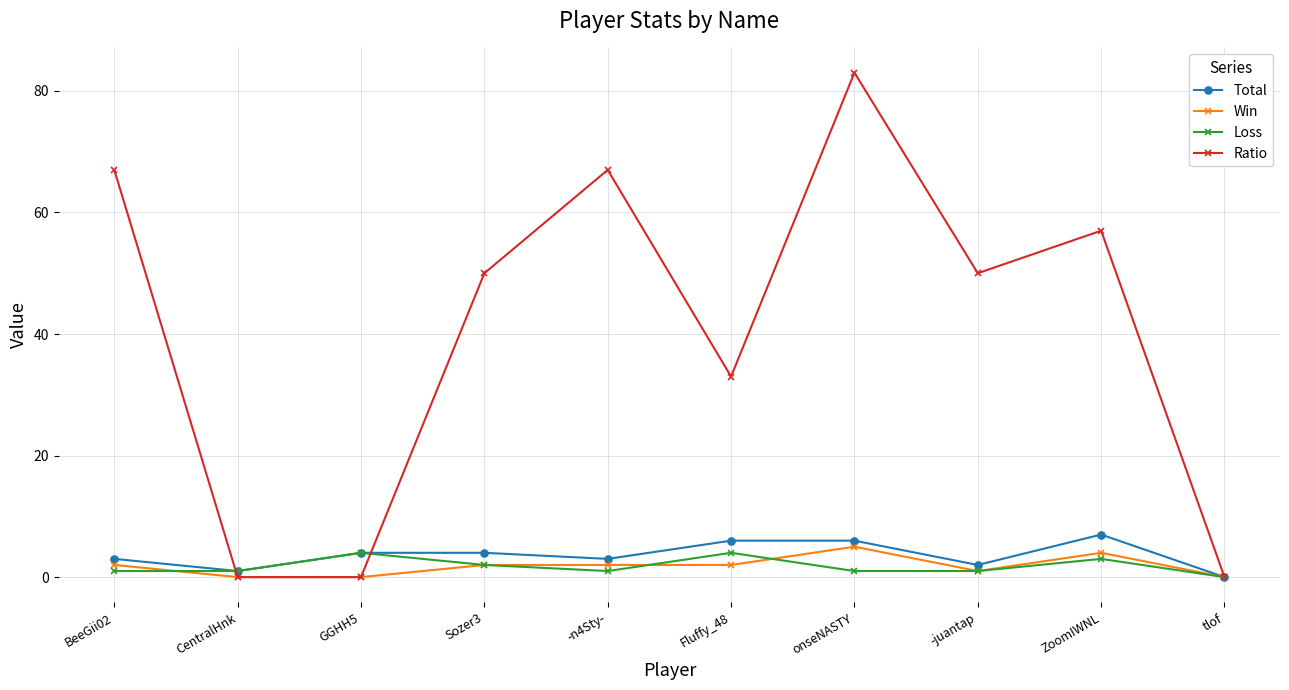

Count the Total values in the range 2 to 6.

7